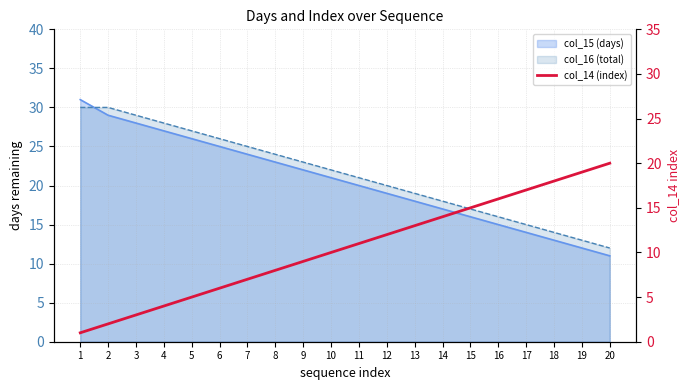

What is the change in value from 7 to 17?

+10